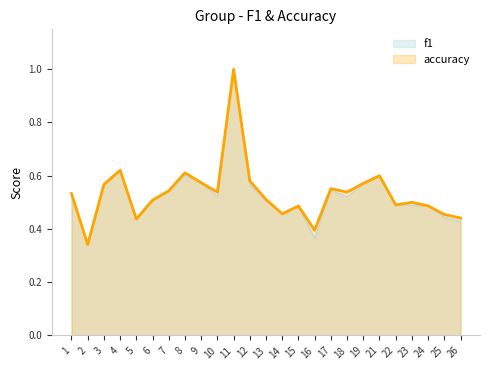

What is the value of the f1 point at the 19th from the left?

0.6